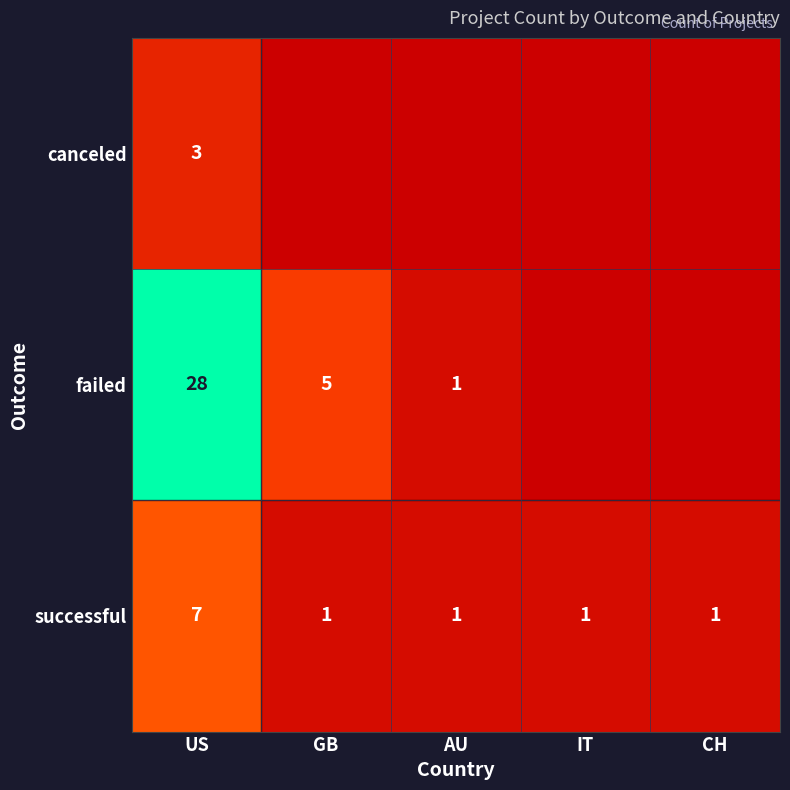

The successful series shows 2 at IT. True or false?

False